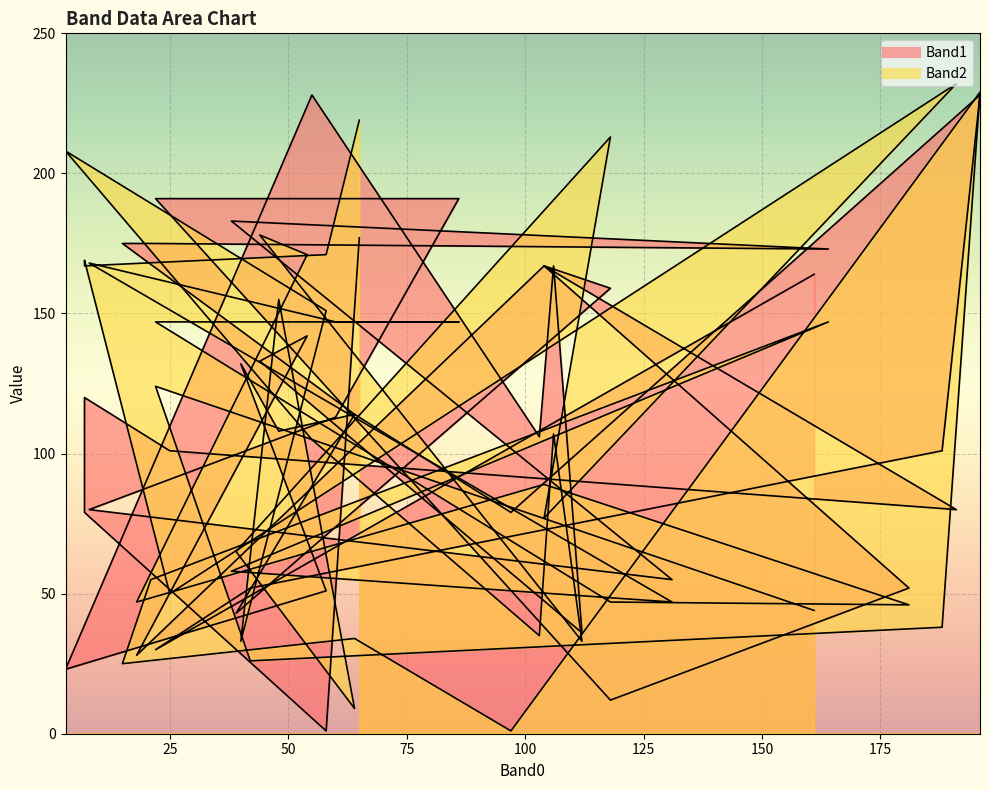

Does the chart display data point markers on the line(s)?

No